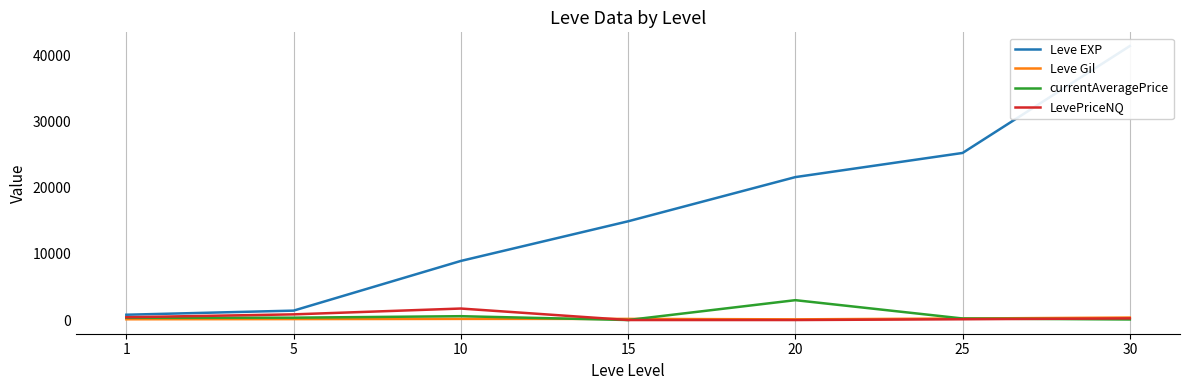

Which category has the lowest value across all series?

15